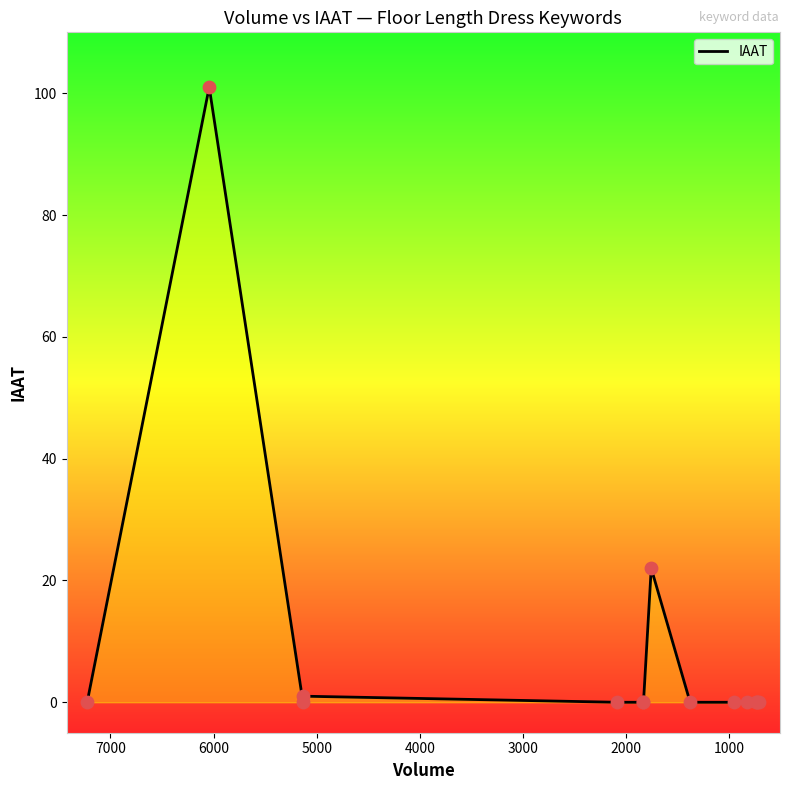

Between 4000 and 2000, which is larger?

4000